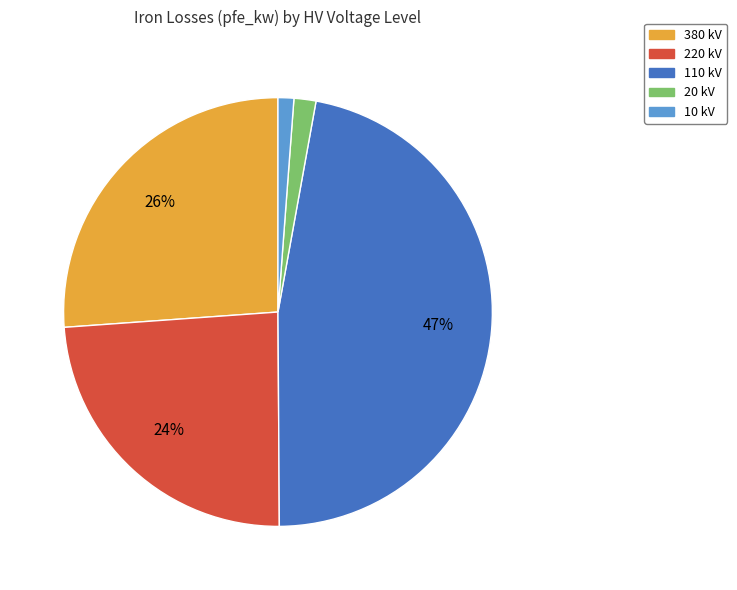

Do 110 kV and 380 kV together represent more than half of the pie?

Yes